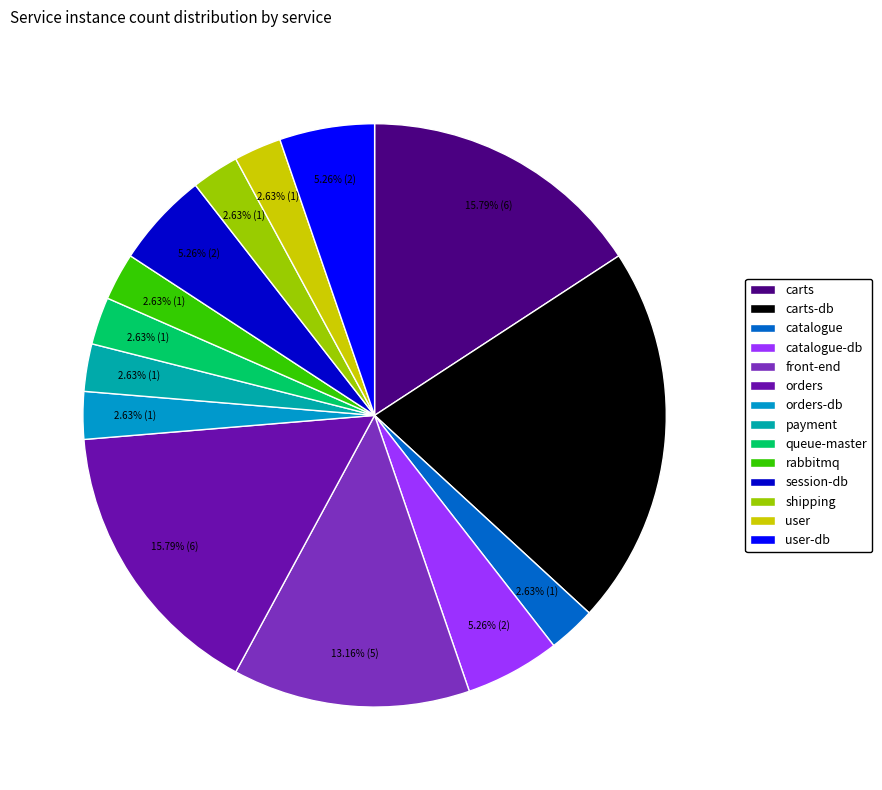

To the nearest percent, what percentage of the pie is catalogue?

3%